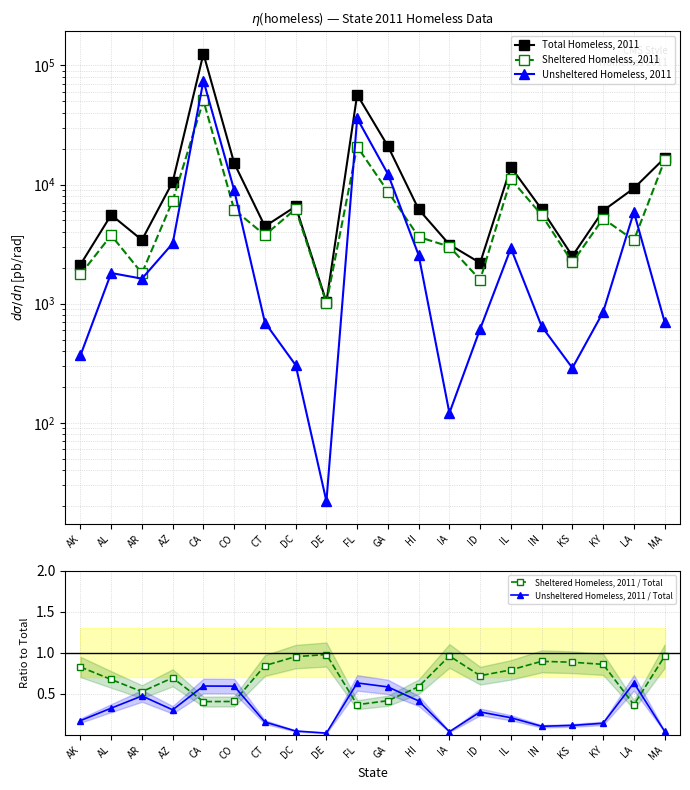

Which series has the largest range (max minus min)?

Total Homeless, 2011